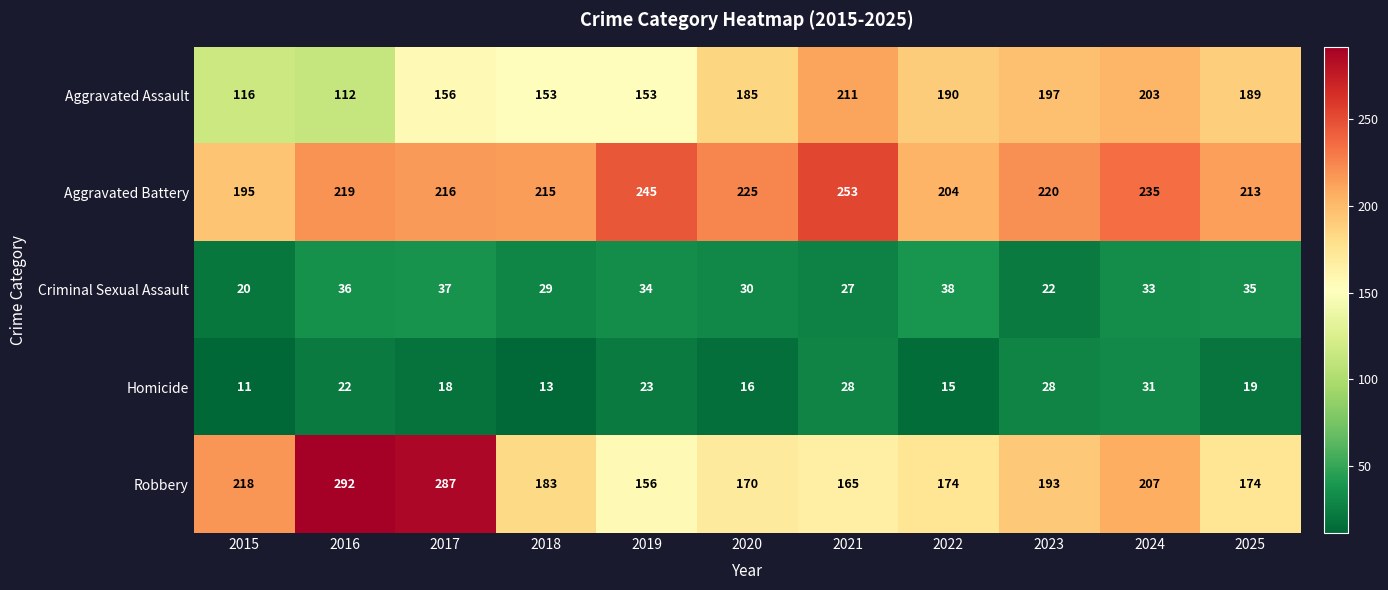

How many data points in Aggravated Battery are less than 219?

5